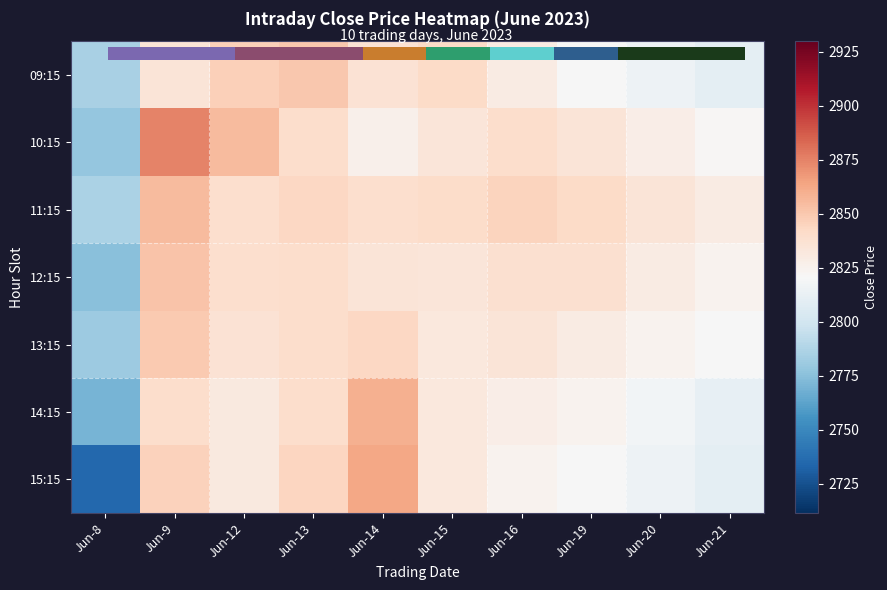

What value does the 15:15 series have at Jun-21?

2810.0